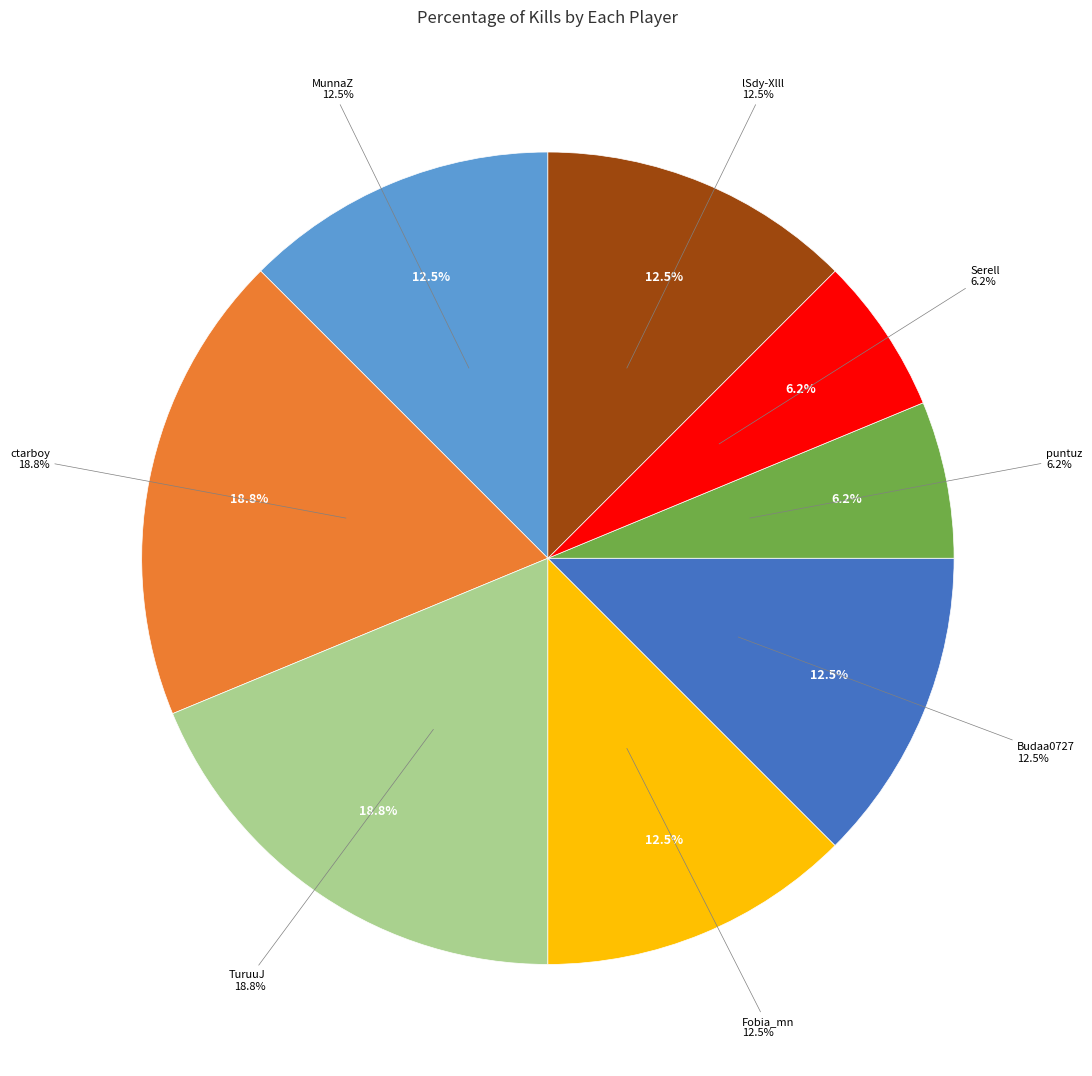

Is lSdy-Xlll the majority of the pie?

No